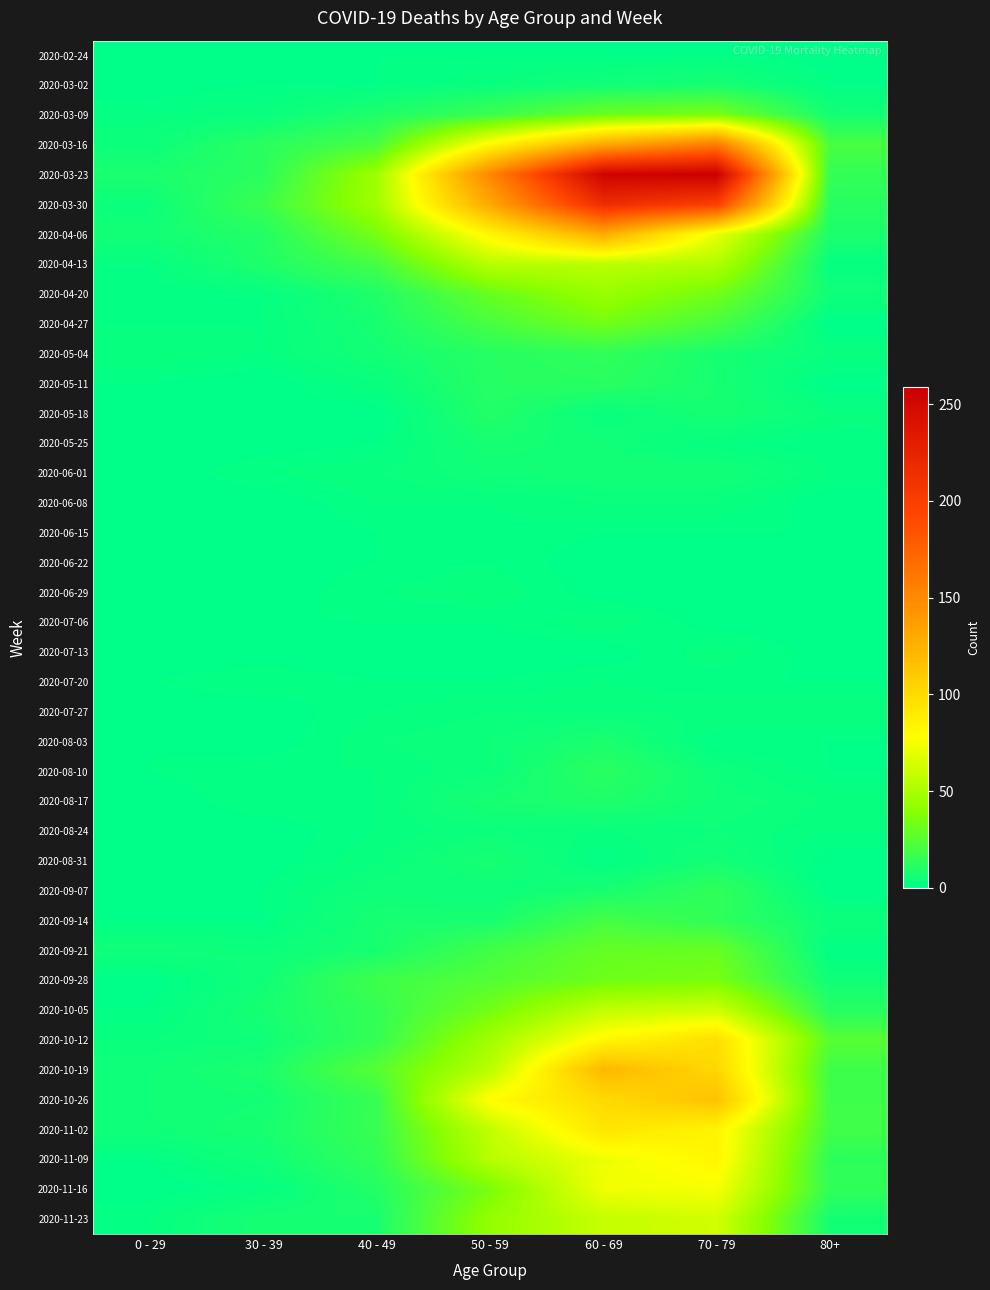

List the series in order of their peak value, highest first.

2020-03-23, 2020-03-30, 2020-03-16, 2020-04-06, 2020-10-19, 2020-10-26, 2020-10-12, 2020-11-02, 2020-11-09, 2020-11-16, 2020-11-23, 2020-10-05, 2020-04-13, 2020-04-20, 2020-03-09, 2020-09-28, 2020-04-27, 2020-09-21, 2020-09-14, 2020-05-04, 2020-09-07, 2020-05-11, 2020-08-10, 2020-05-18, 2020-08-17, 2020-08-03, 2020-03-02, 2020-05-25, 2020-08-31, 2020-06-01, 2020-08-24, 2020-06-08, 2020-06-29, 2020-07-06, 2020-07-13, 2020-07-27, 2020-06-15, 2020-06-22, 2020-07-20, 2020-02-24